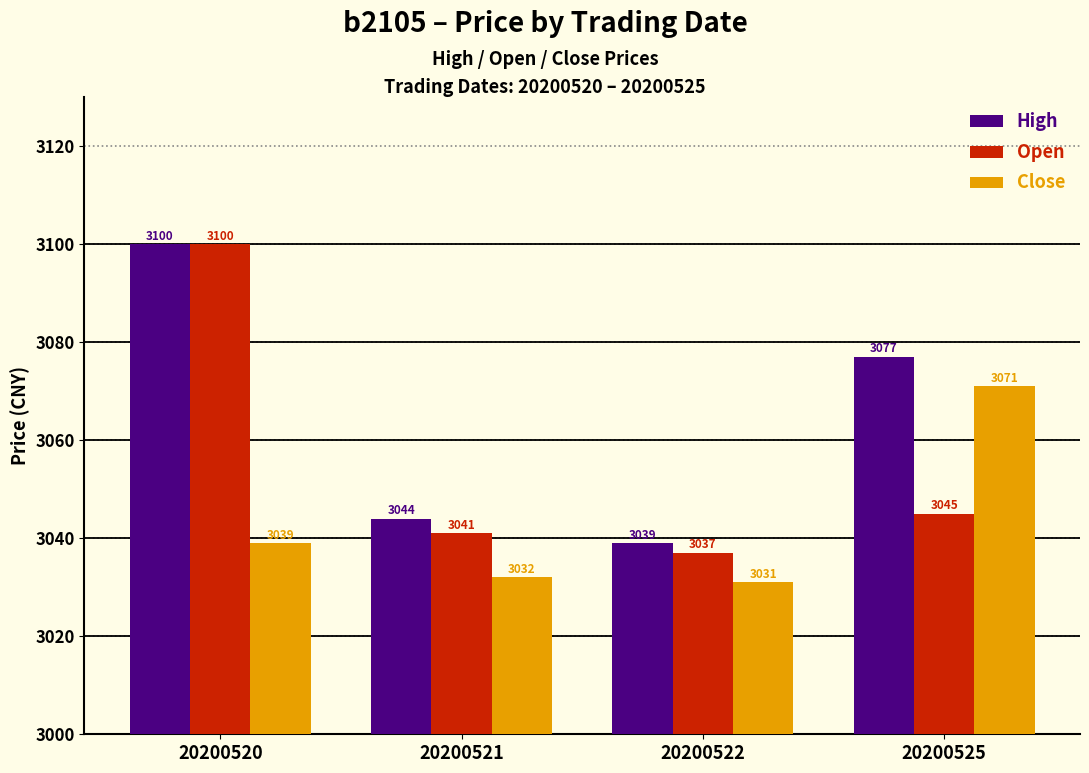

What is the value of the Open bar at the 3rd from the left?

3037